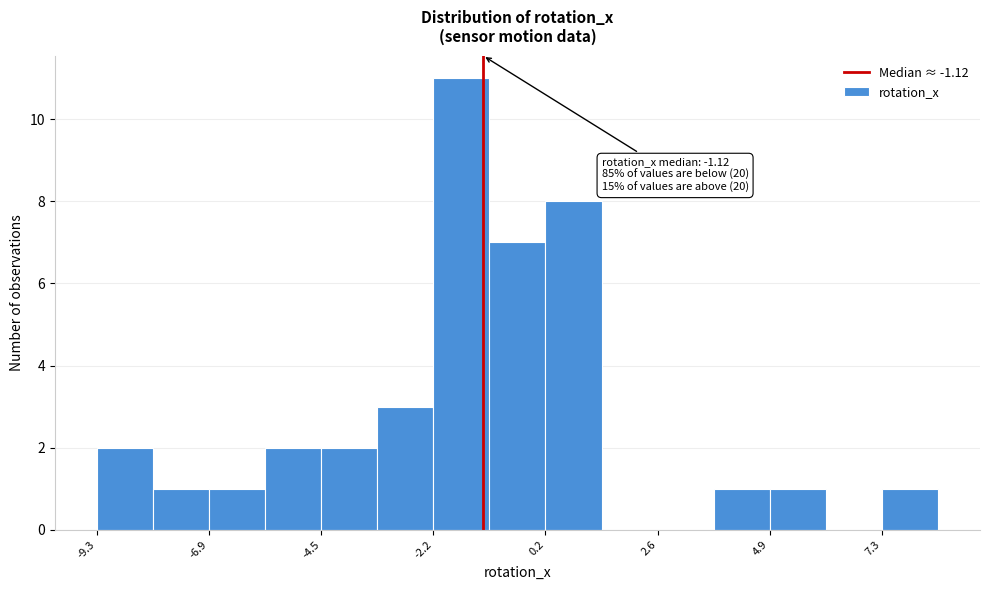

Around what value on the x-axis is the tallest bar? Give the approximate position of its centre, as read against the axis.

-1.5